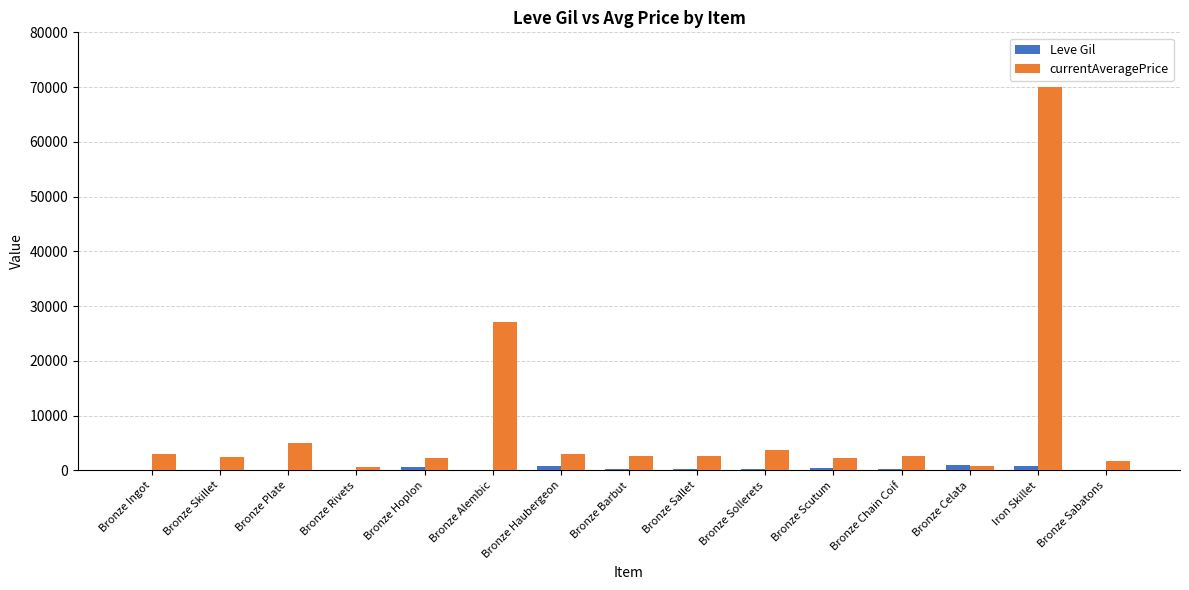

At which category is the sum across all series the highest?

Iron Skillet